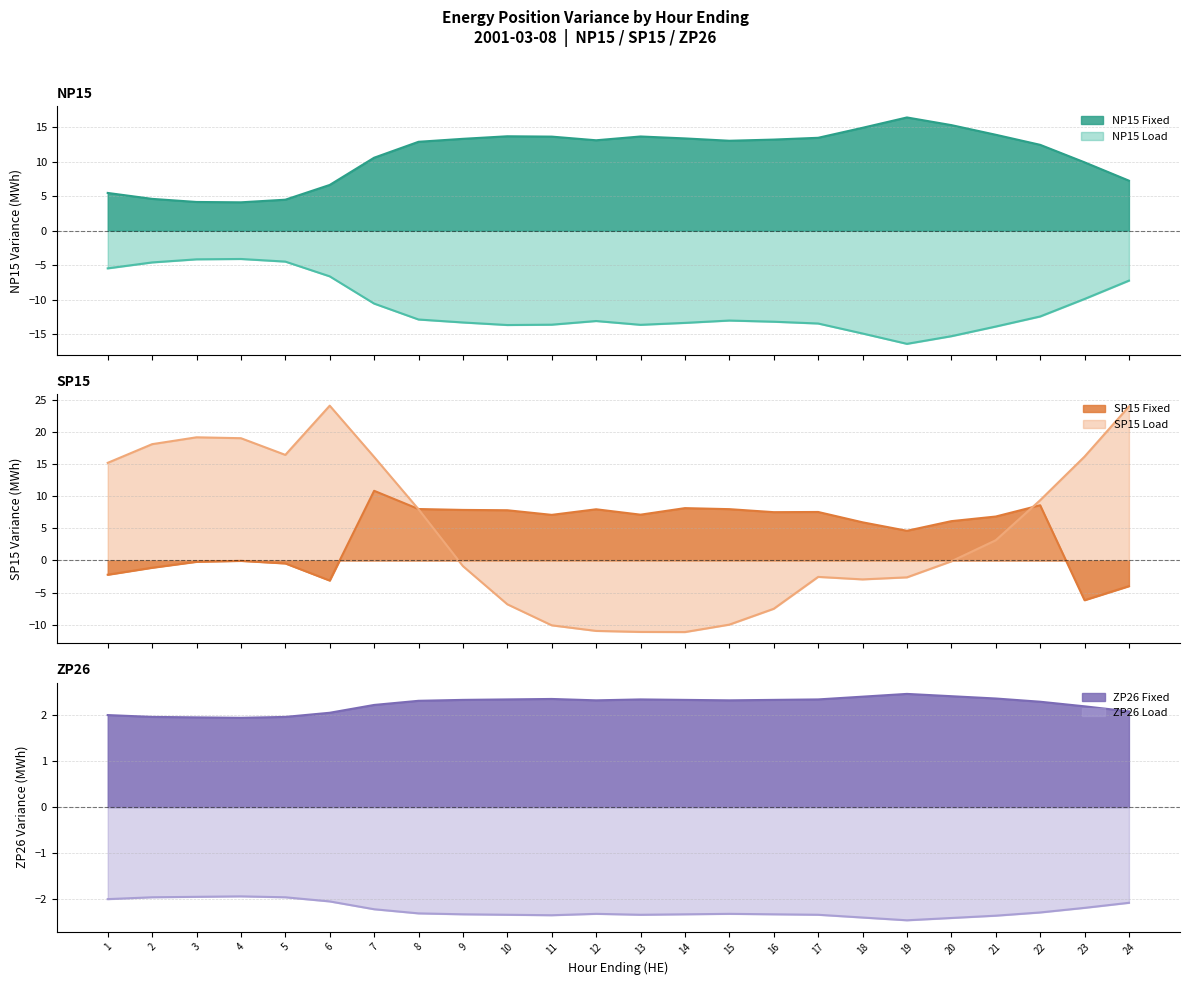

How many values in SP15 Fixed are below zero?

8